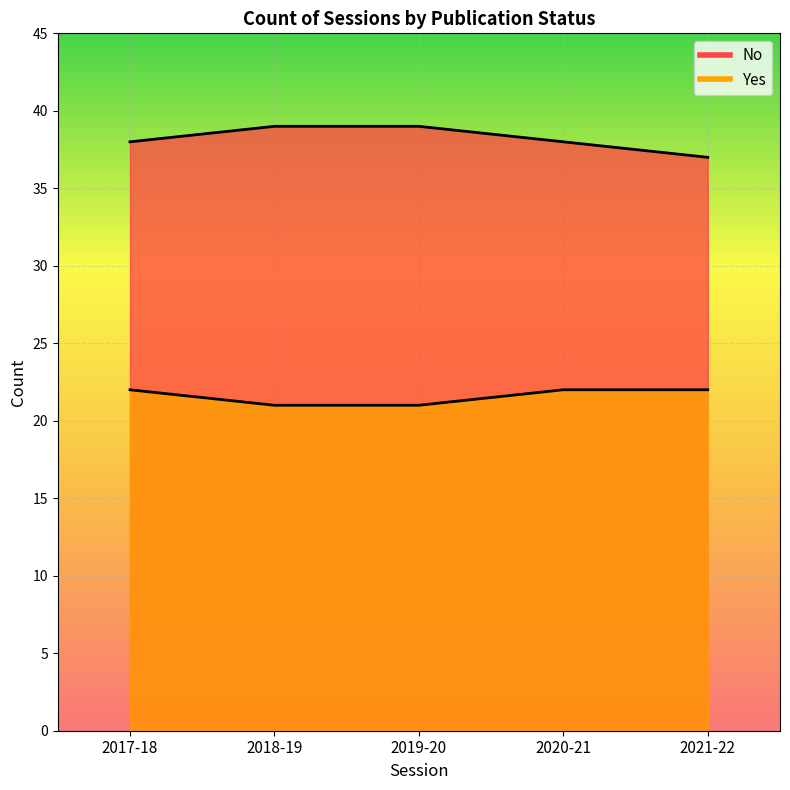

What is the difference between the highest and lowest values at 2018-19?

18